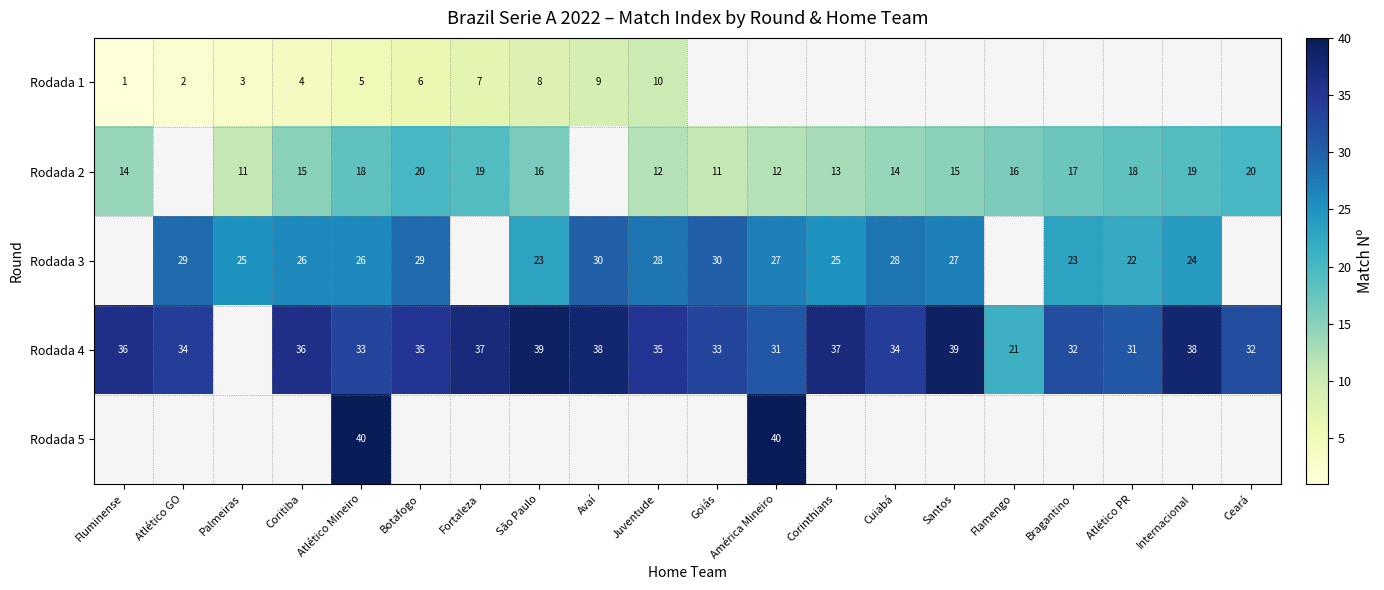

Is it true that Rodada 4 equals 31 at Atlético PR?

True